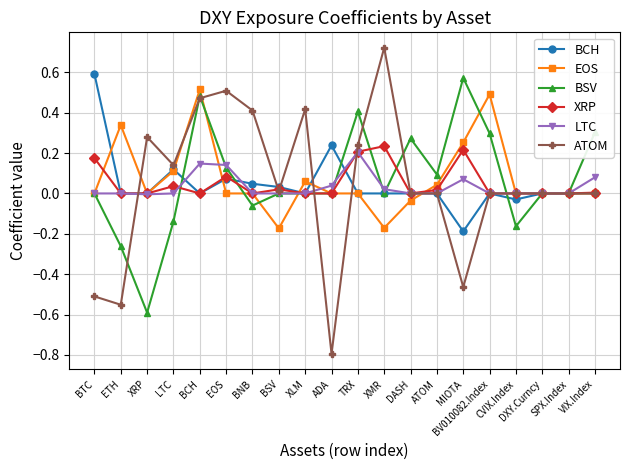

What is the smallest value displayed?

-0.8